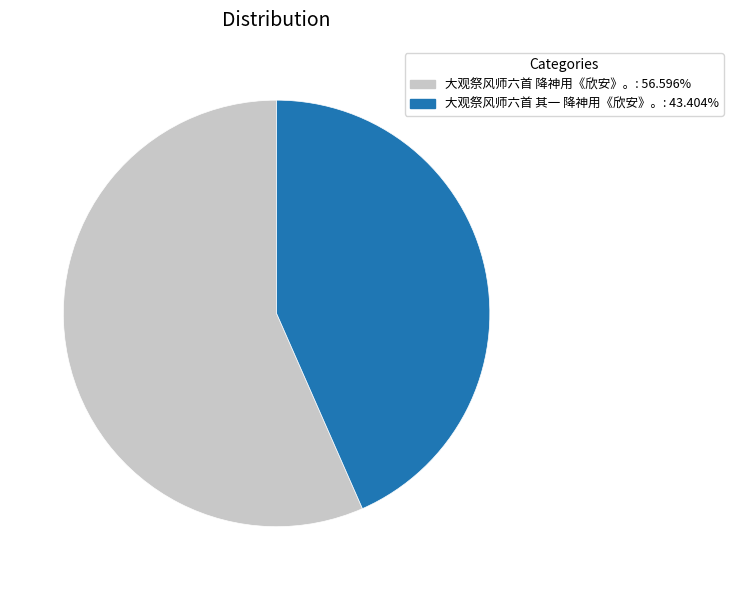

Which has a higher value, 大观祭风师六首 其一 降神用《欣安》。 or 大观祭风师六首 降神用《欣安》。?

大观祭风师六首 降神用《欣安》。